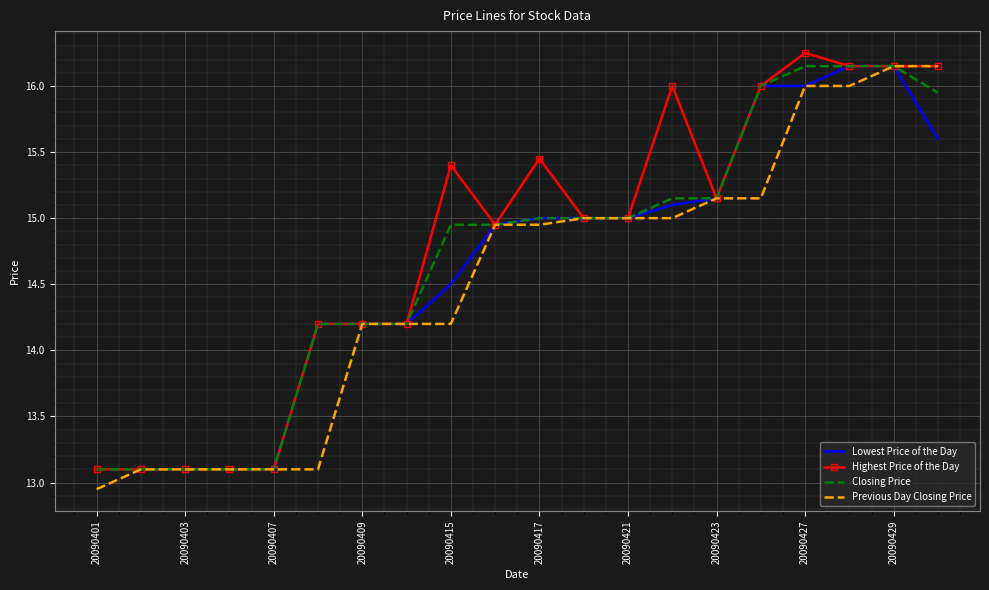

List the series in order of their overall mean, highest first.

Highest Price of the Day, Closing Price, Lowest Price of the Day, Previous Day Closing Price